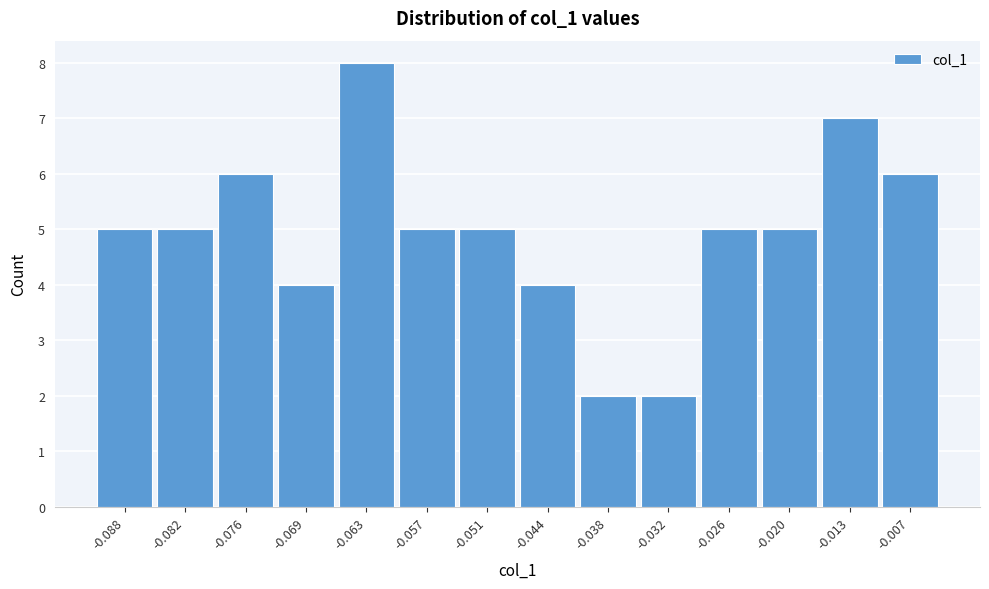

Reading left to right, transcribe all the data shown in this chart.

-0.088=5	-0.082=5	-0.076=6	-0.069=4	-0.063=8	-0.057=5	-0.051=5	-0.044=4	-0.038=2	-0.032=2	-0.026=5	-0.020=5	-0.013=7	-0.007=6